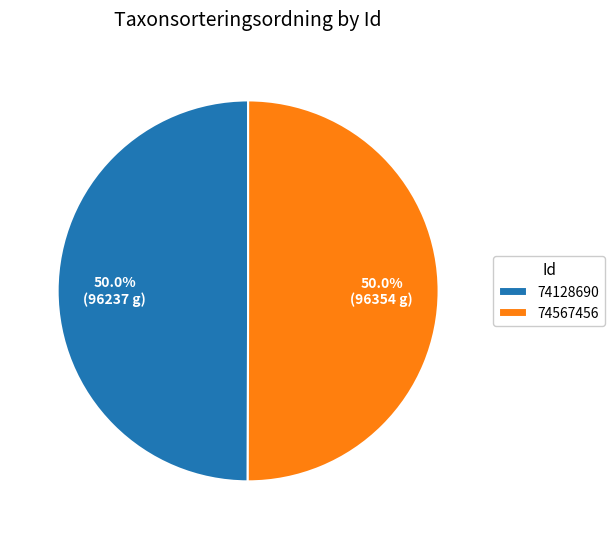

Count the number of slices in the pie.

2